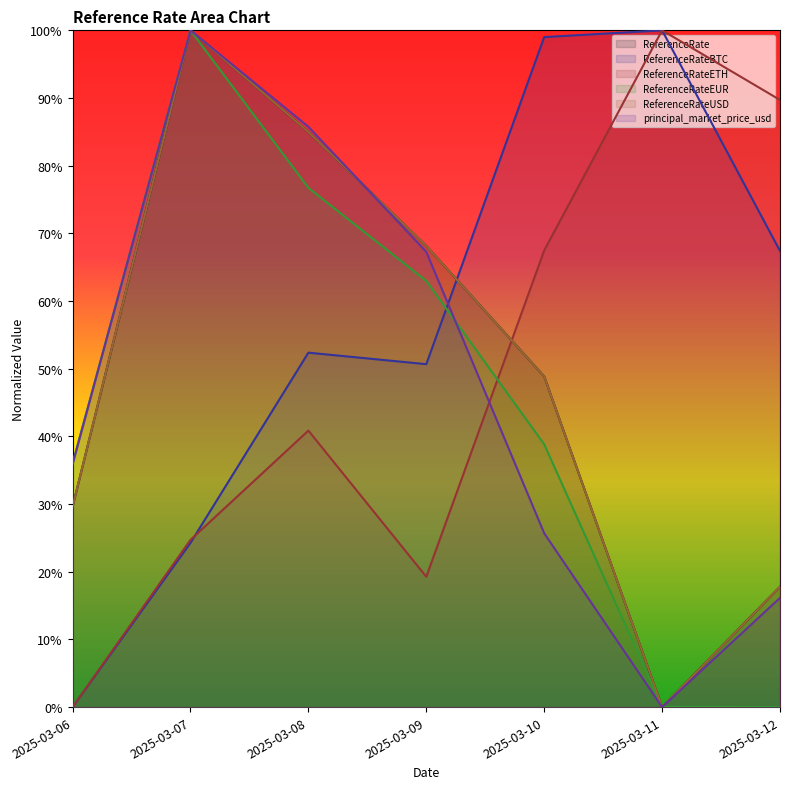

Reading left to right, extract all data points from this chart.

ReferenceRate: 0.3	1.0	0.8	0.7	0.5	0.0	0.2
ReferenceRateBTC: 0.0	0.2	0.5	0.5	1.0	1.0	0.7
ReferenceRateETH: 0.0	0.2	0.4	0.2	0.7	1.0	0.9
ReferenceRateEUR: 0.4	1.0	0.8	0.6	0.4	0.0	0.0
ReferenceRateUSD: 0.3	1.0	0.8	0.7	0.5	0.0	0.2
principal_market_price_usd: 0.4	1.0	0.9	0.7	0.3	0.0	0.2